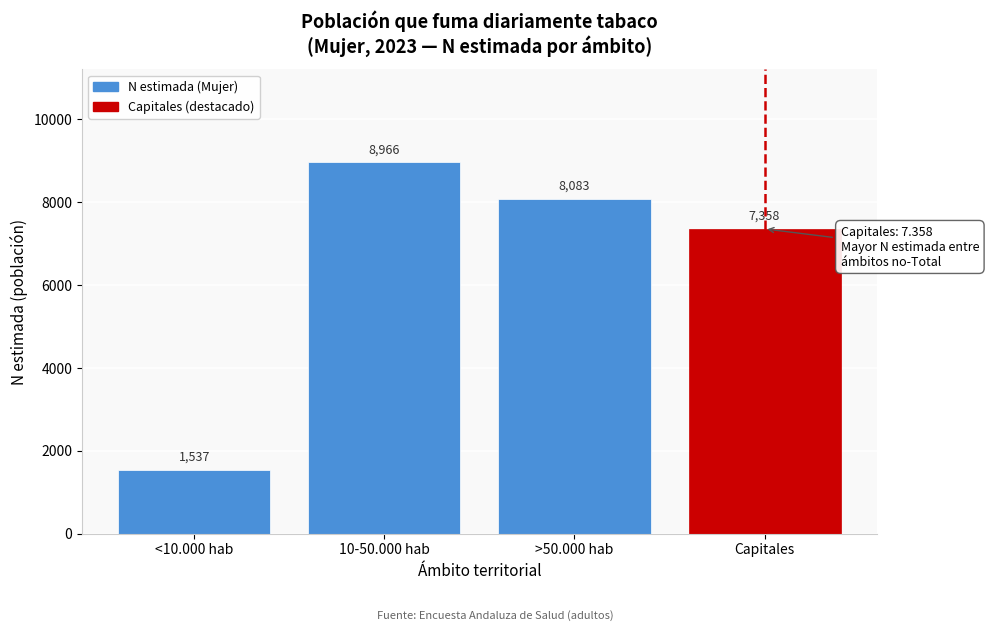

Reading right to left, what are all the values shown in this chart?

7358	8083	8966	1537